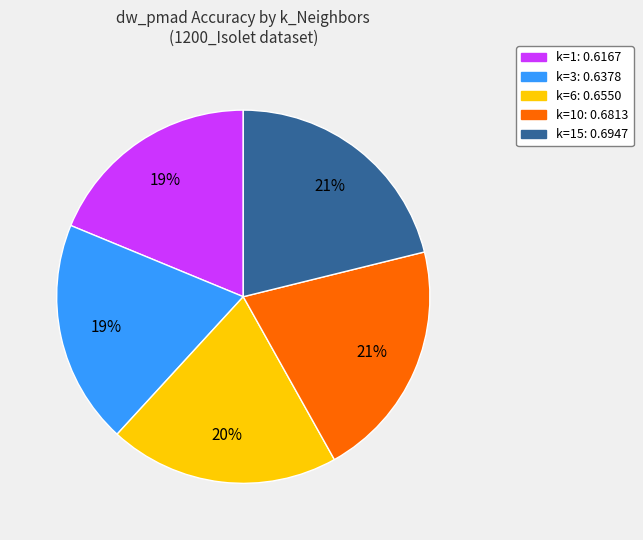

To the nearest percent, what is the average slice percentage?

20%